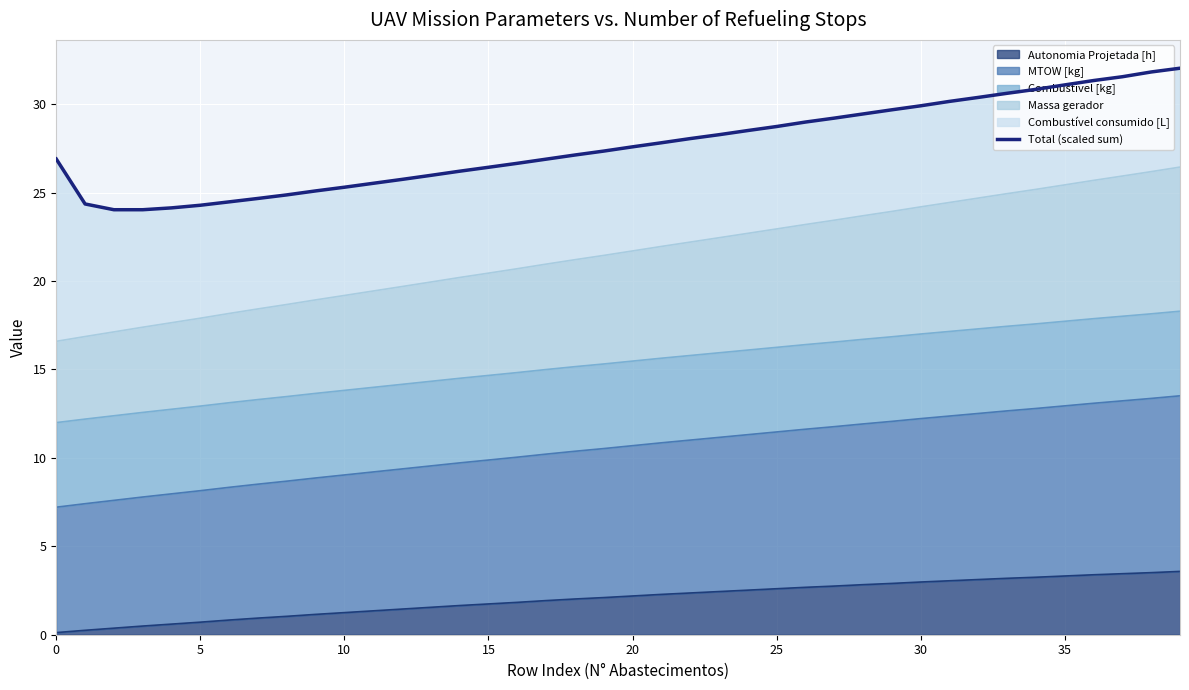

Which category has the highest value across all series?

39